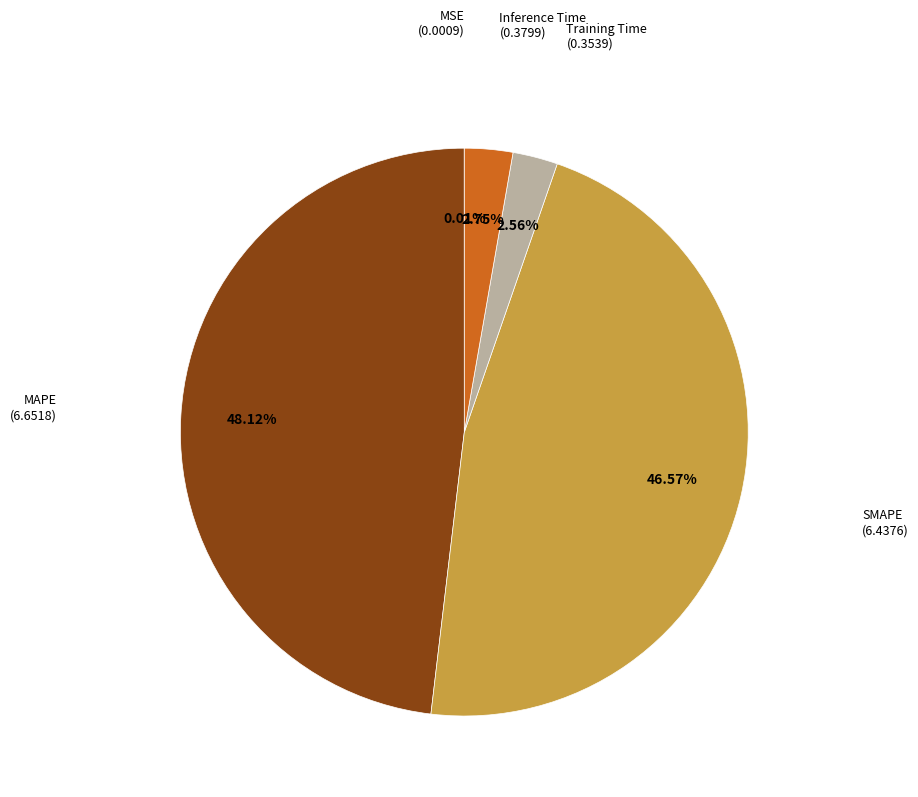

Is there any slice that represents more than half of the pie?

No